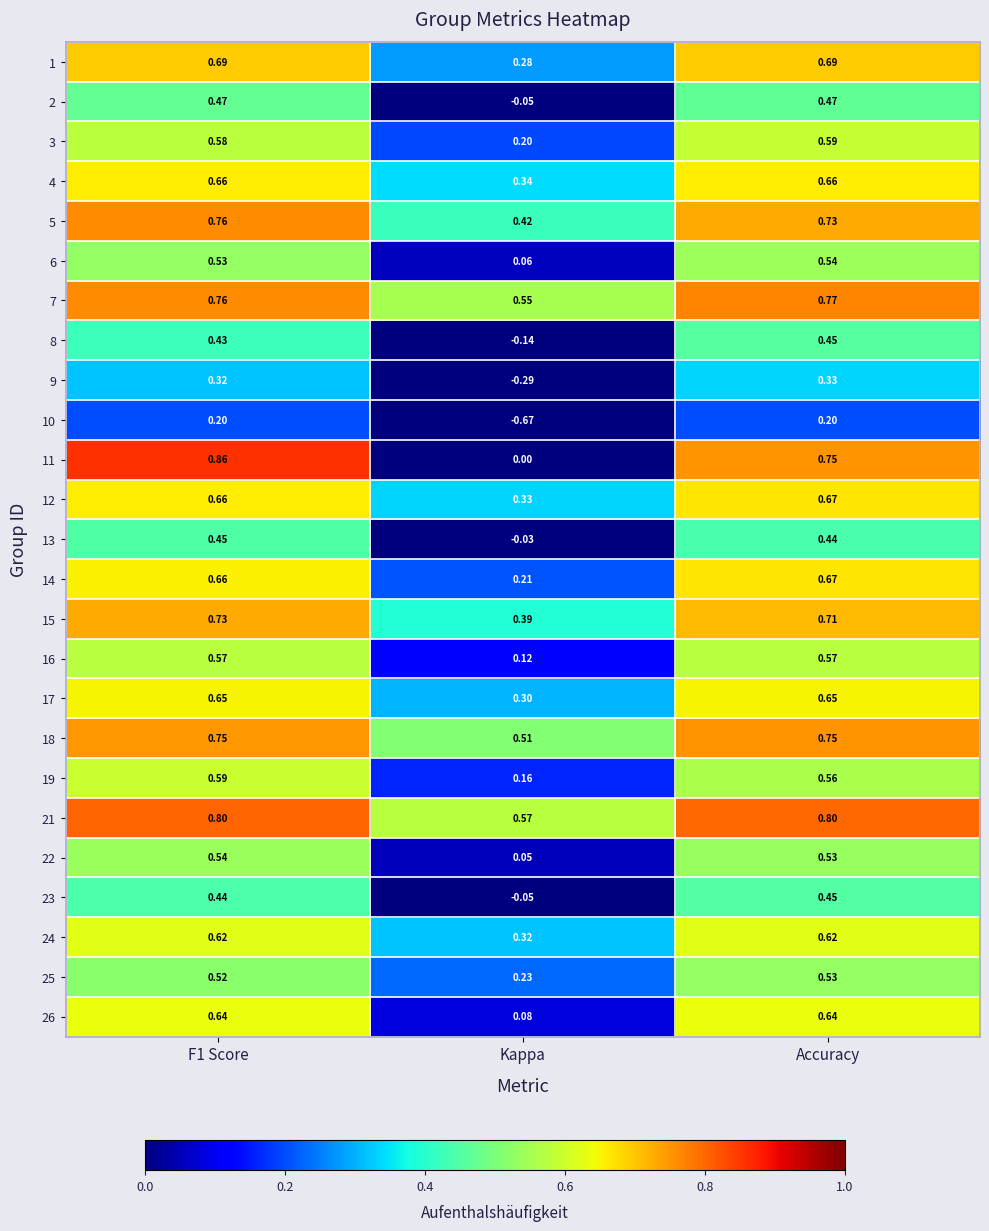

Which category has the lowest value across all series?

Kappa